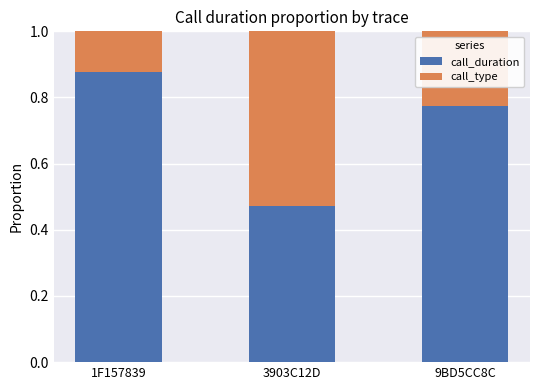

Count the call_duration values in the range 0 to 1.

3